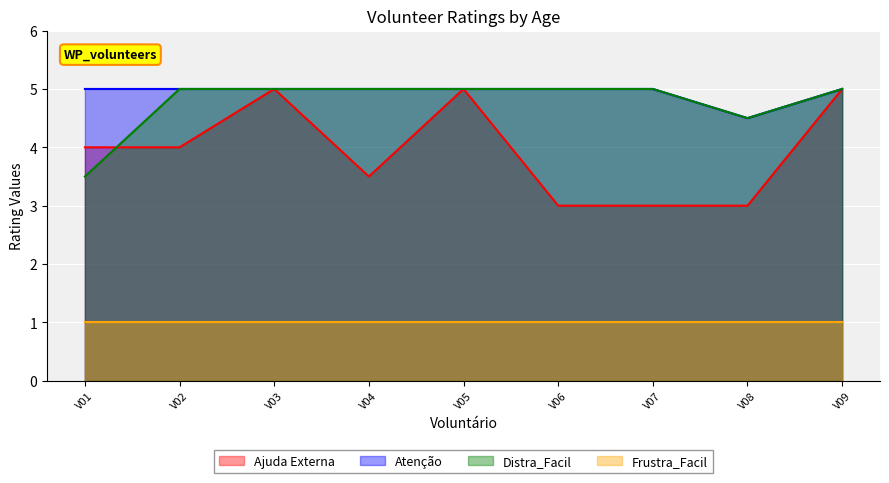

What is the difference between the maximum and minimum values in the Atenção series?

0.5